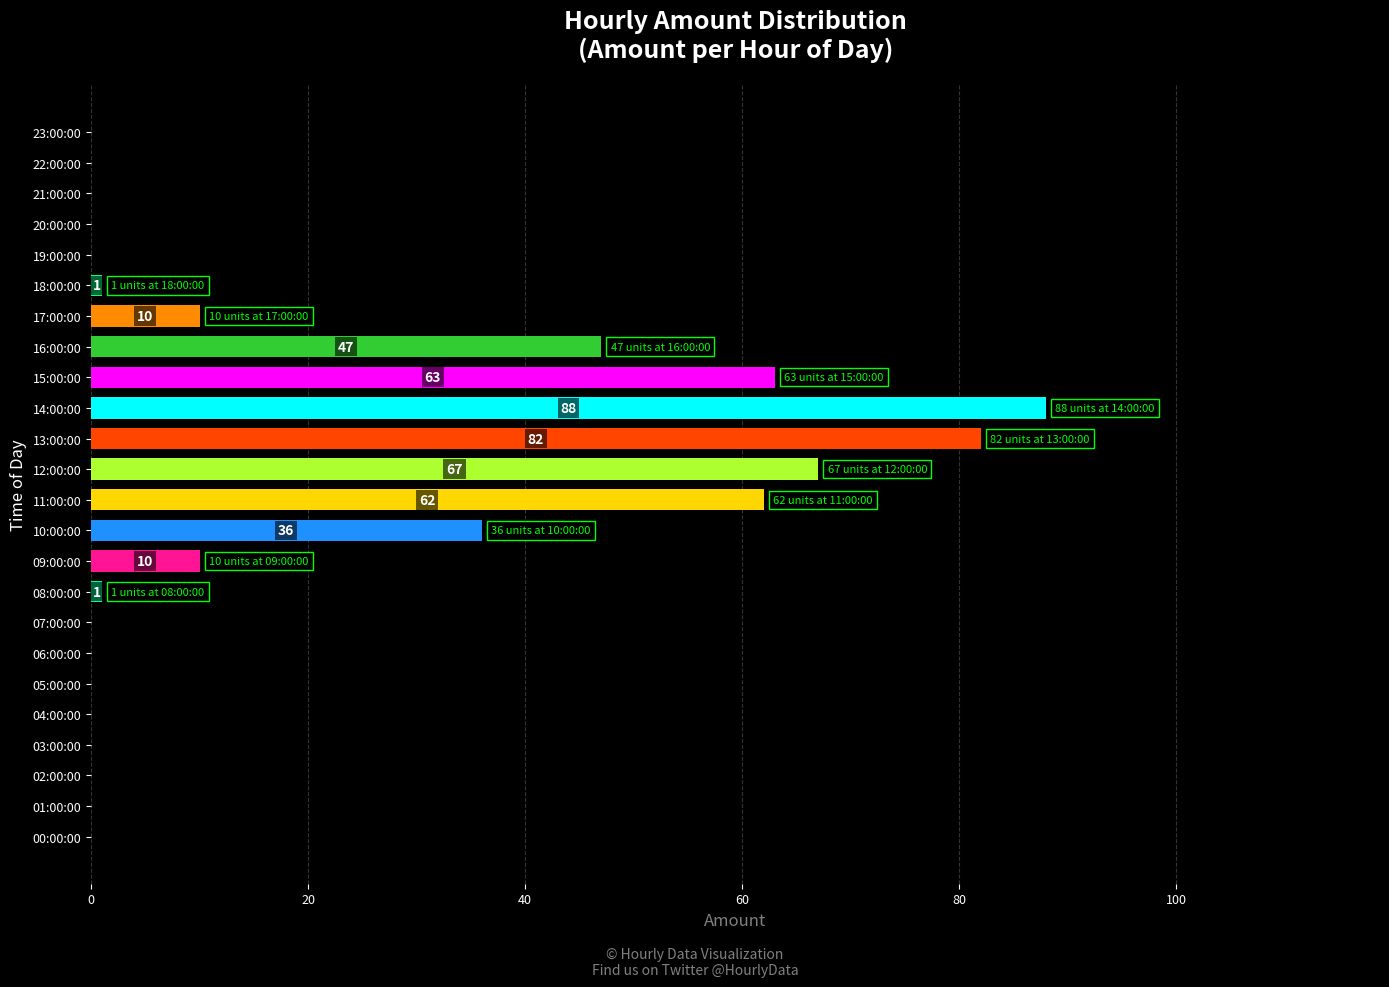

The chart shows a value of 0 at 22:00:00. True or false?

True